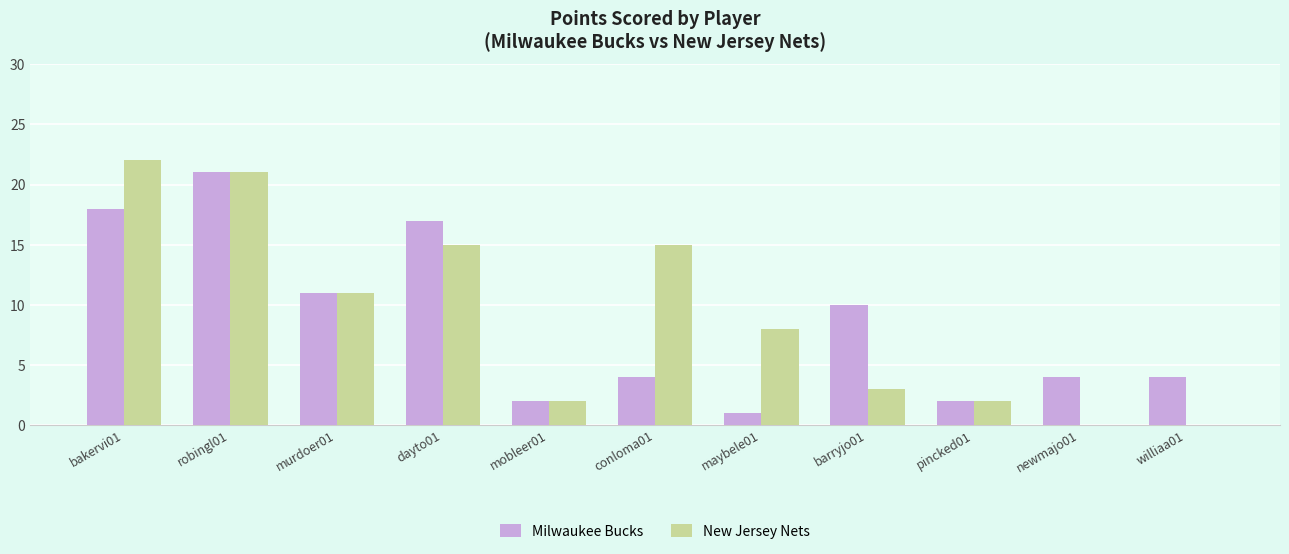

How many distinct data groups are displayed?

2